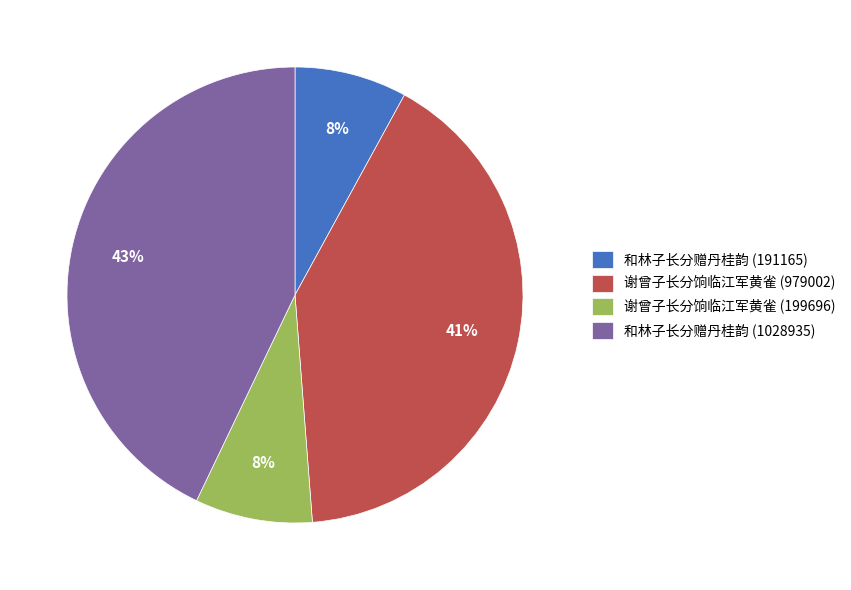

What percentage is the 和林子长分赠丹桂韵 (1028935) slice, to the nearest percent?

43%